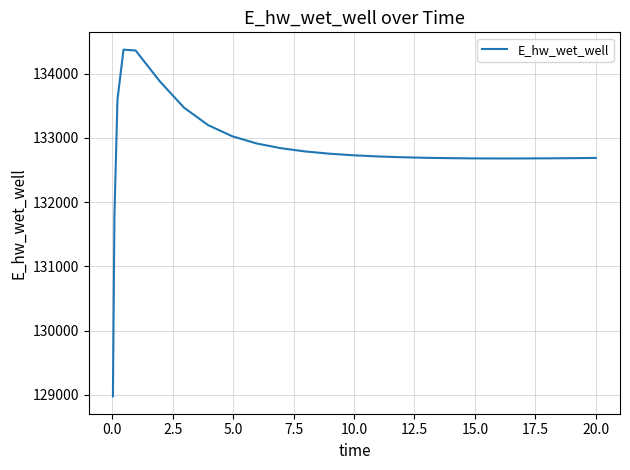

What is the smallest value displayed?

128975.5